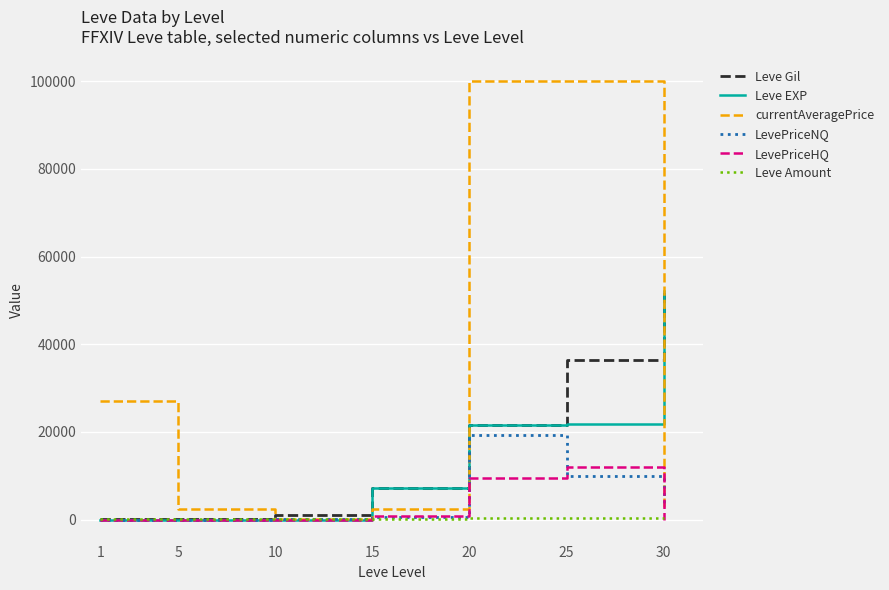

Between 10 and 20, which series saw the biggest shift?

currentAveragePrice